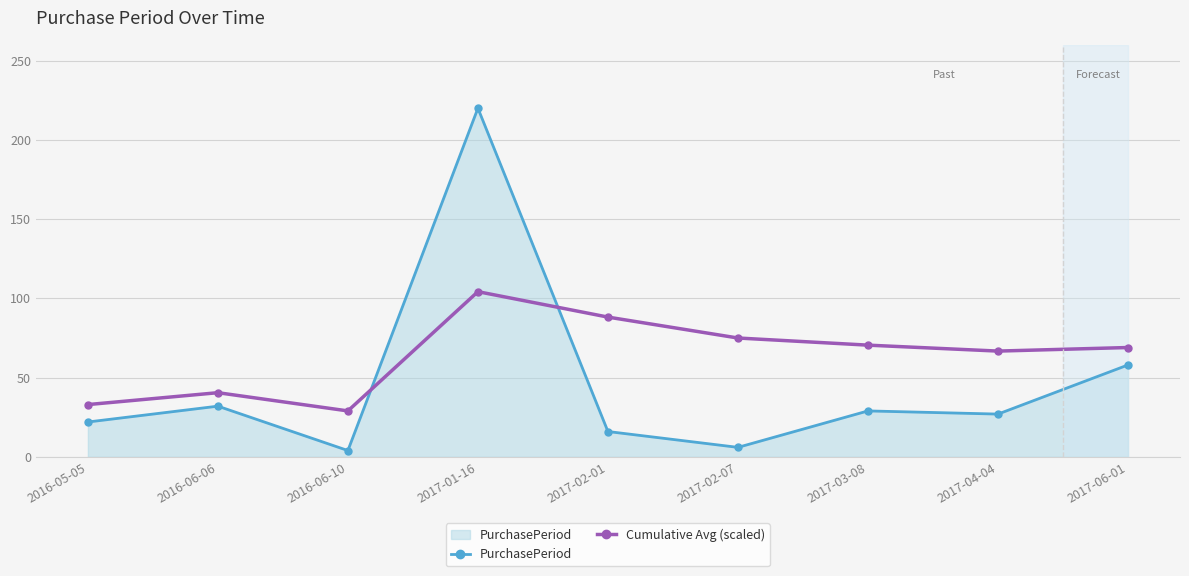

How many data points does each series have?

9